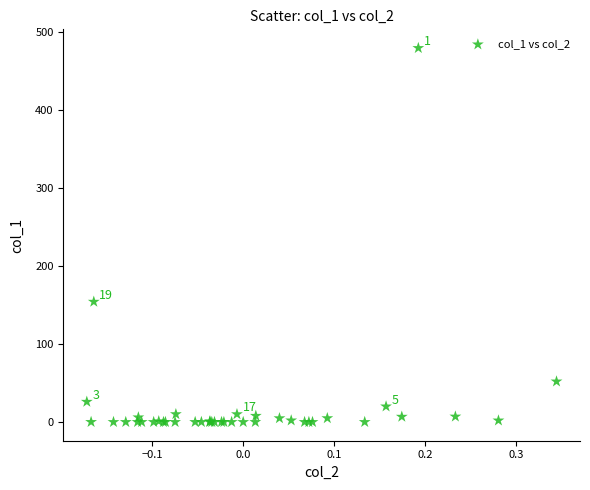

What Y value in the scatter plot is closest to 239?

154.3